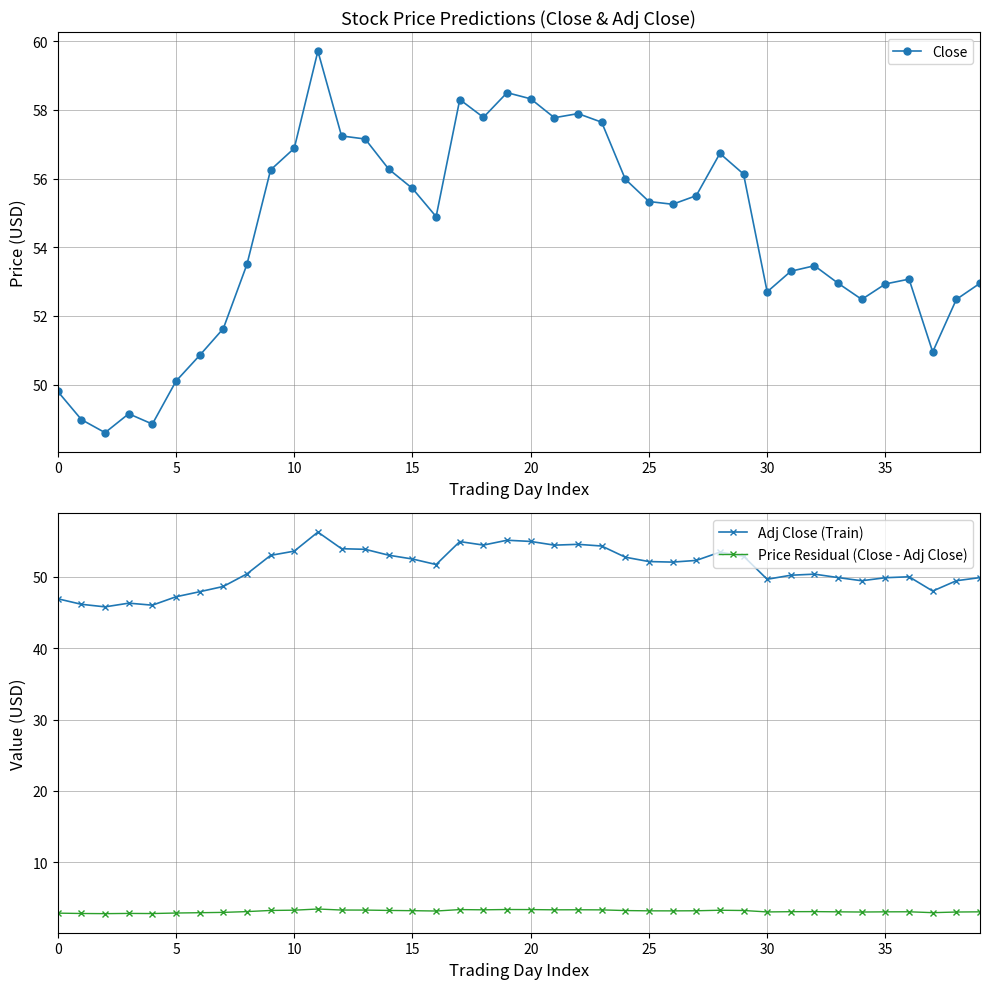

True or false: Price Residual (Close - Adj Close) has more than 2 interior local peaks.

True